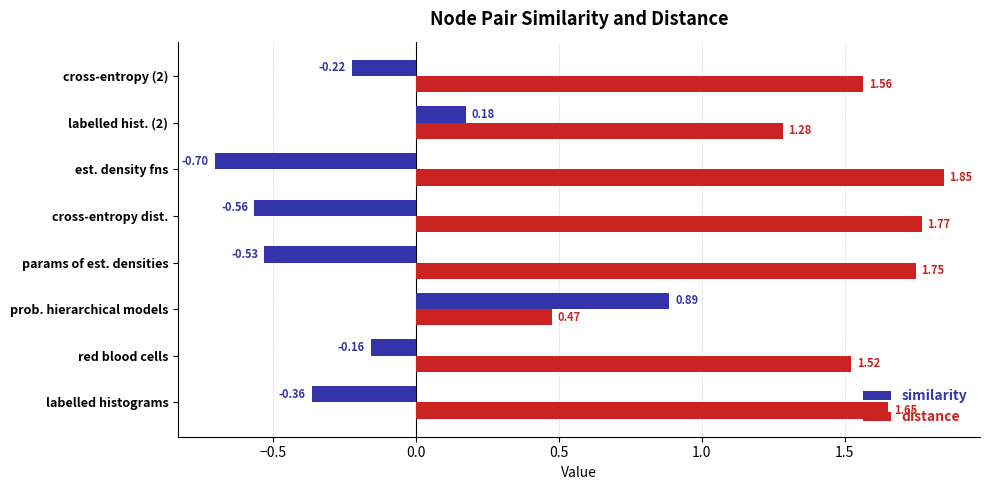

Is the value of distance at red blood cells greater than the value of similarity at cross-entropy (2)?

Yes